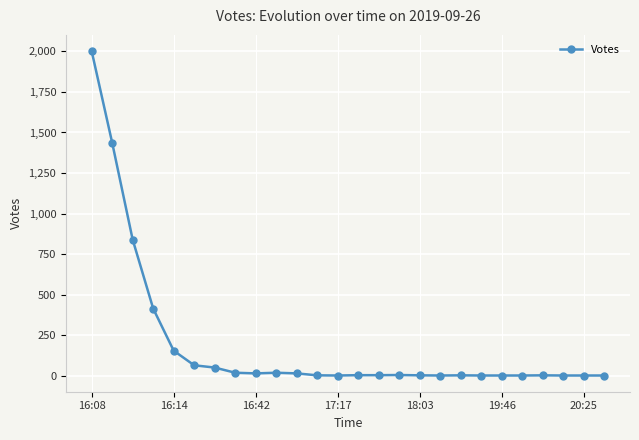

What is the maximum value shown in the chart?

2002